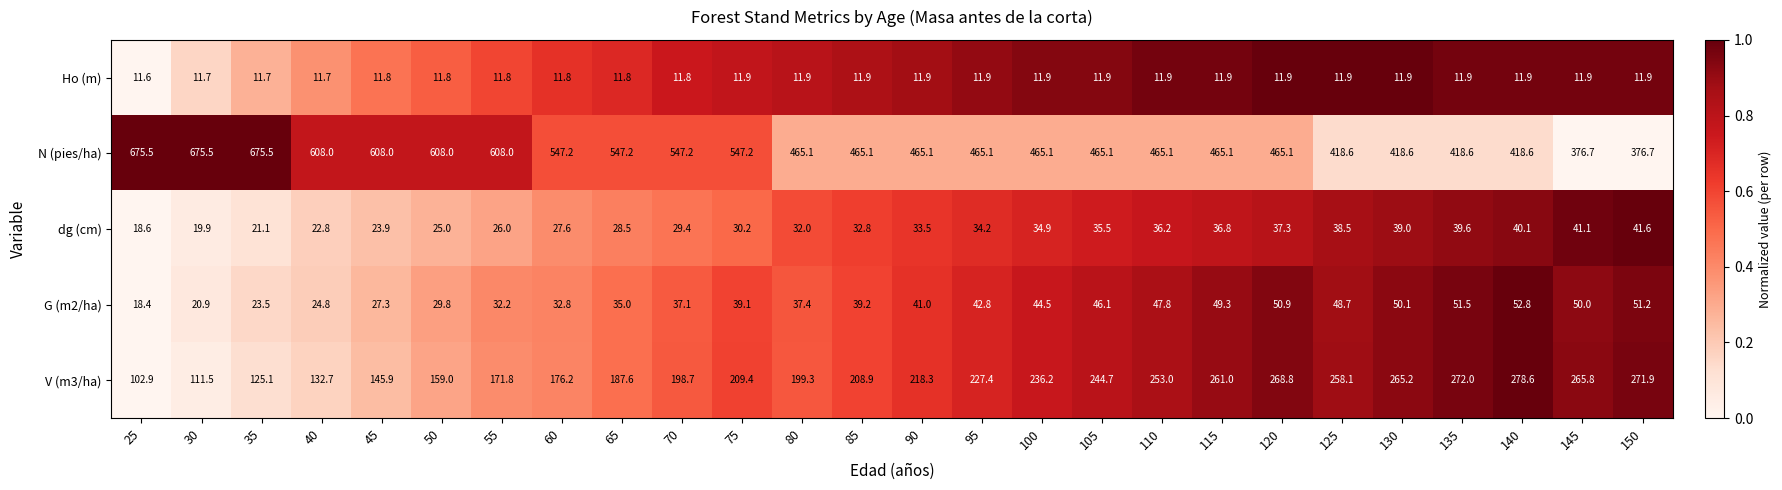

What is the sum of the Ho (m) values at 80 and 65?

23.7